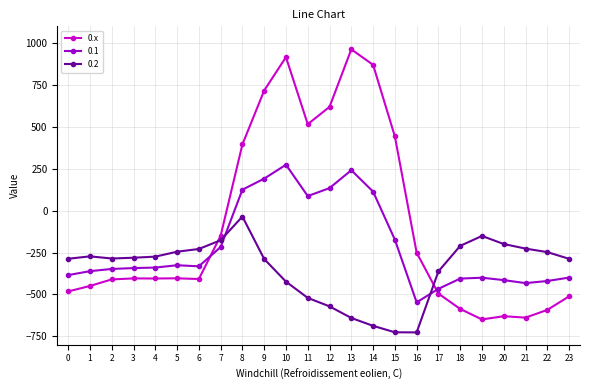

What is the maximum value shown in the chart?

962.7